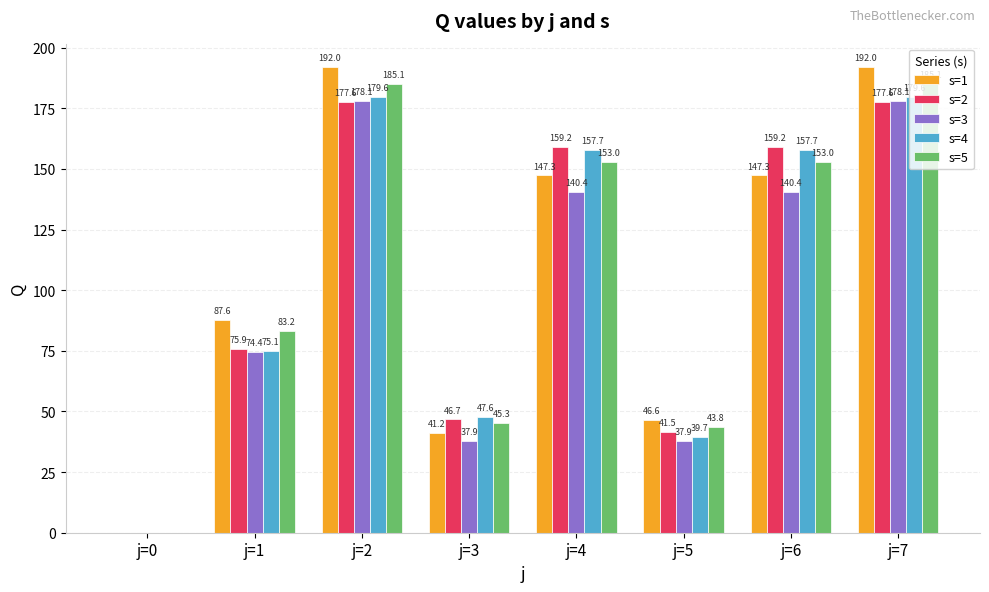

Is it true that s=4 equals -117.3 at j=0?

False